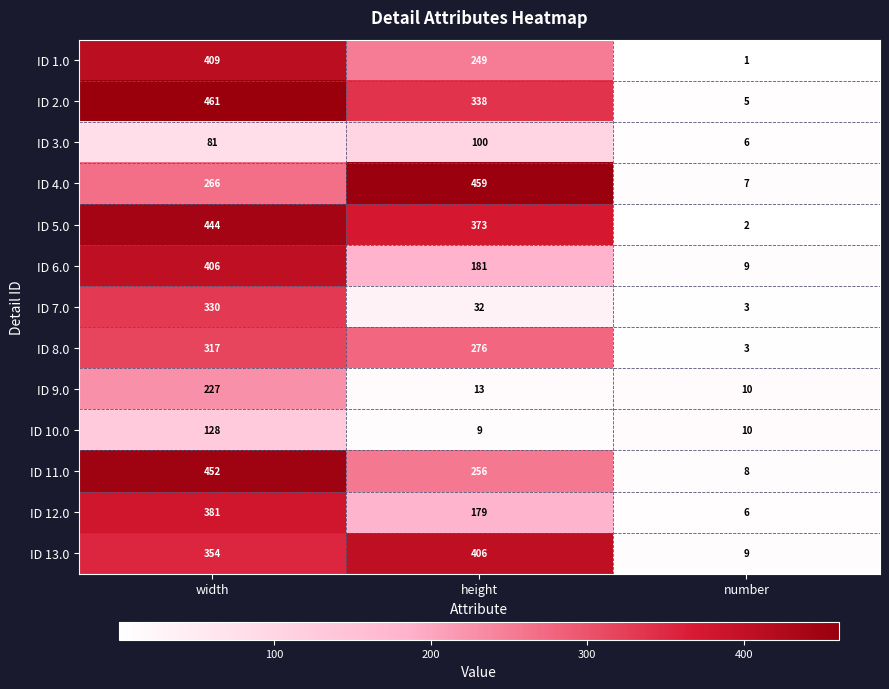

What is the sum of the ID 6.0 values at width and height?

587